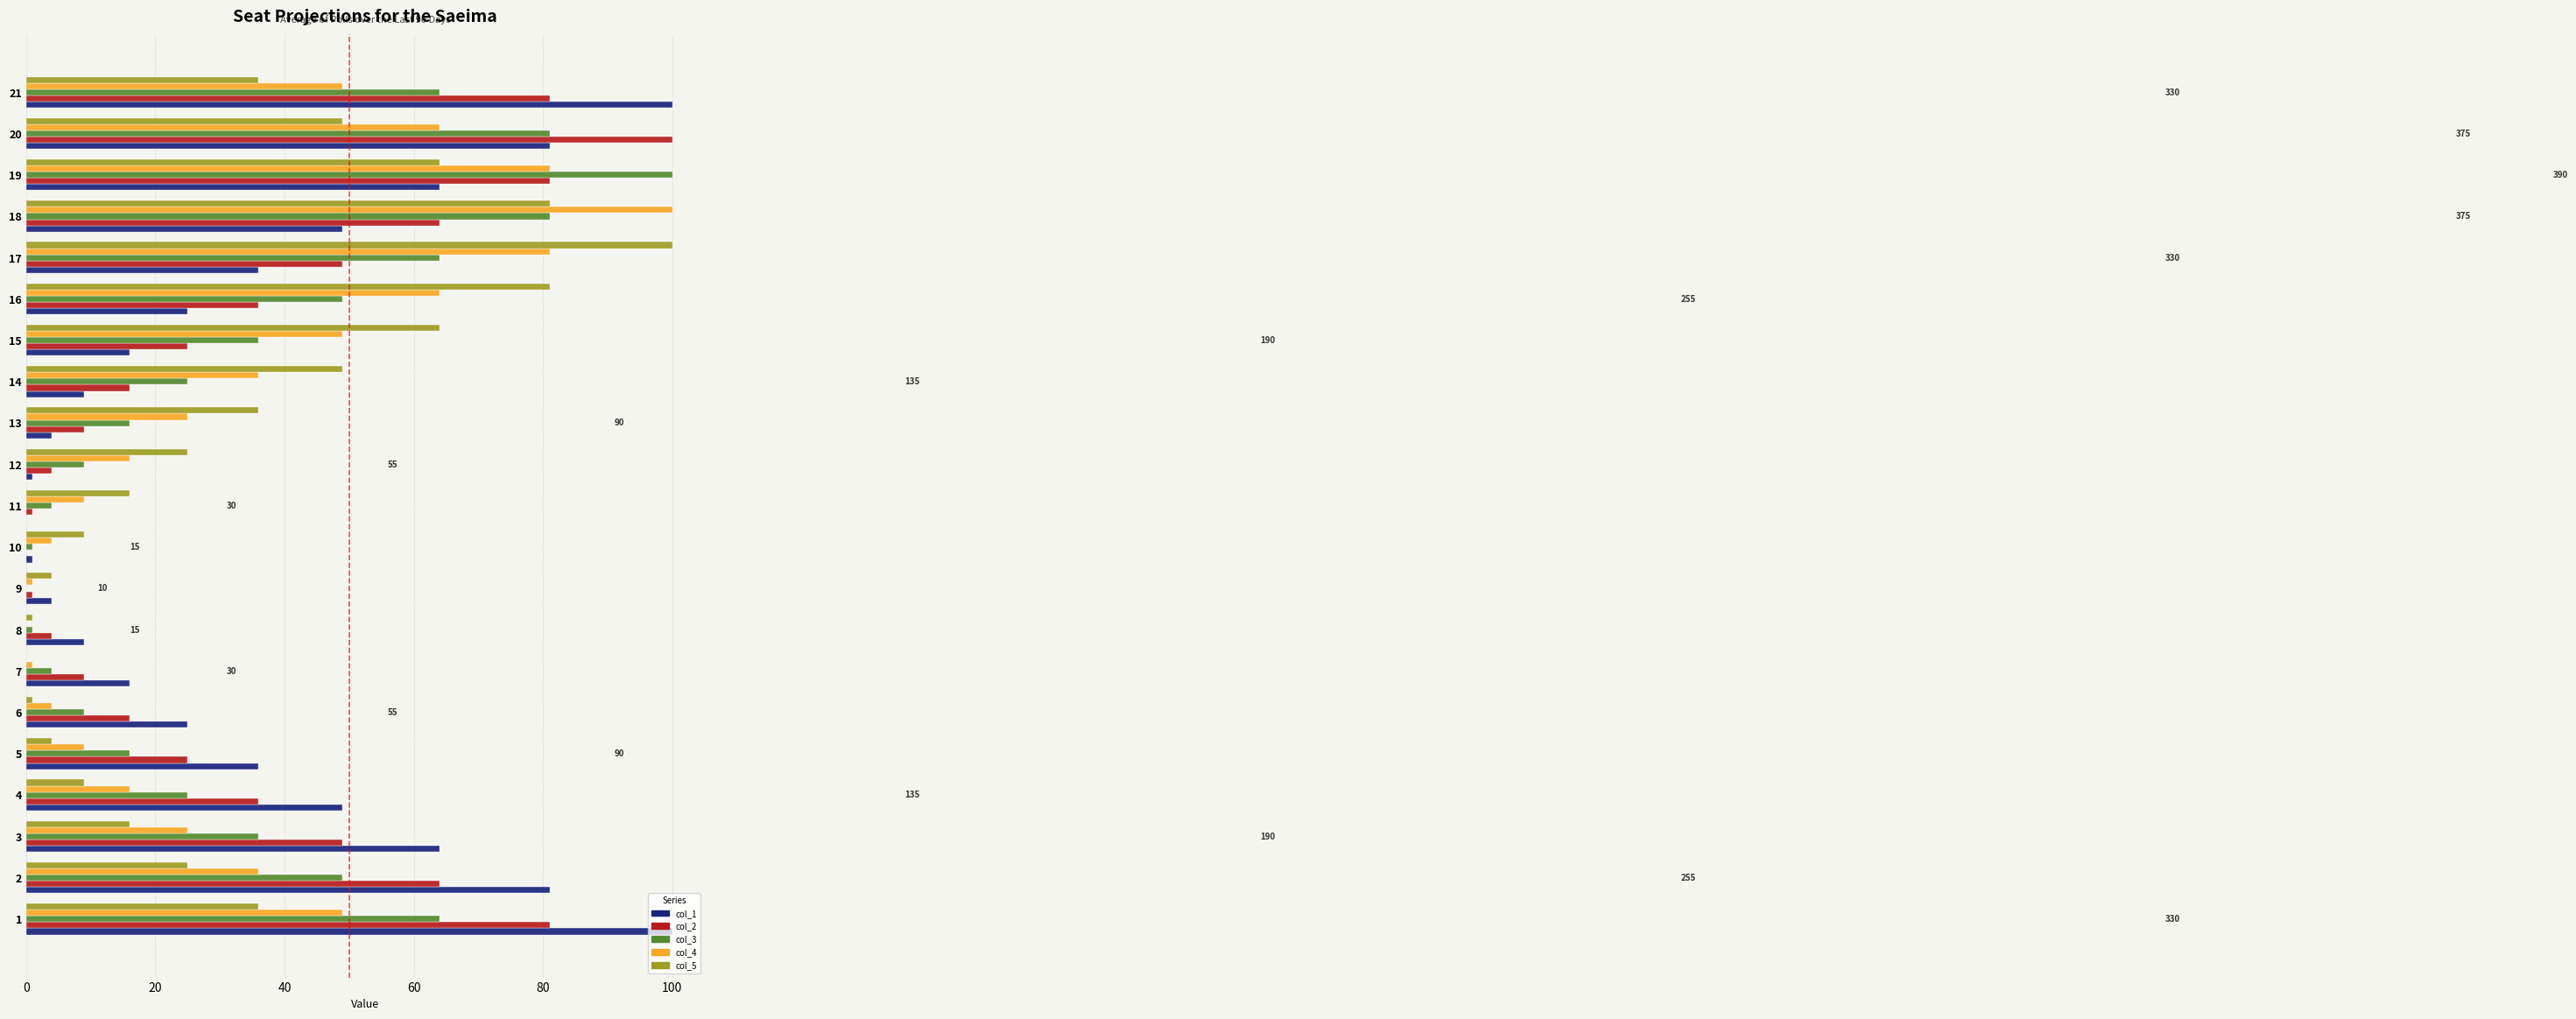

Between 3 and 20, which series saw the biggest shift?

col_2